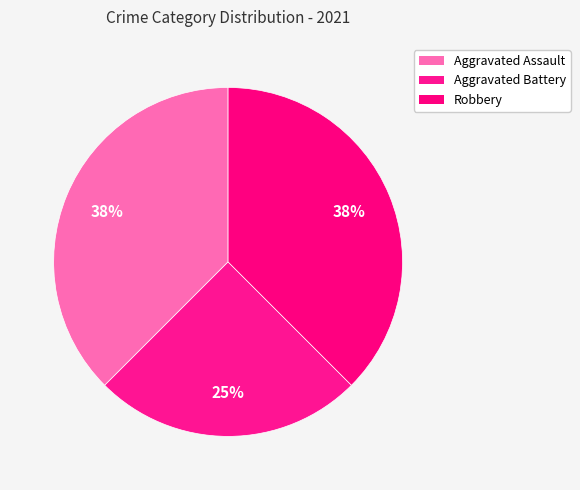

How many segments does this pie chart have?

3